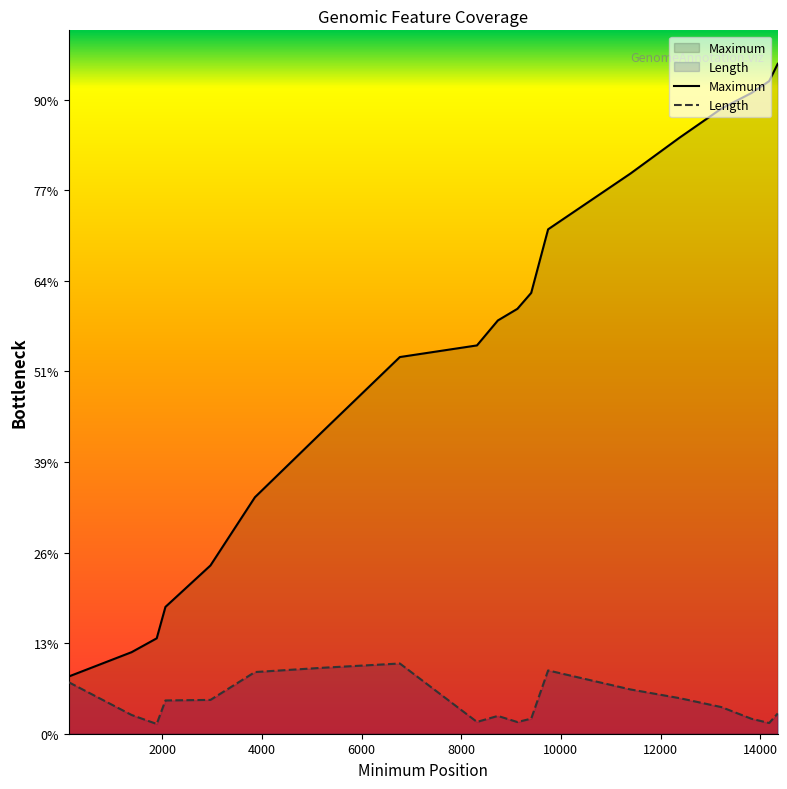

Is the value of Maximum at 12378 greater than the value of Length at 2970?

Yes